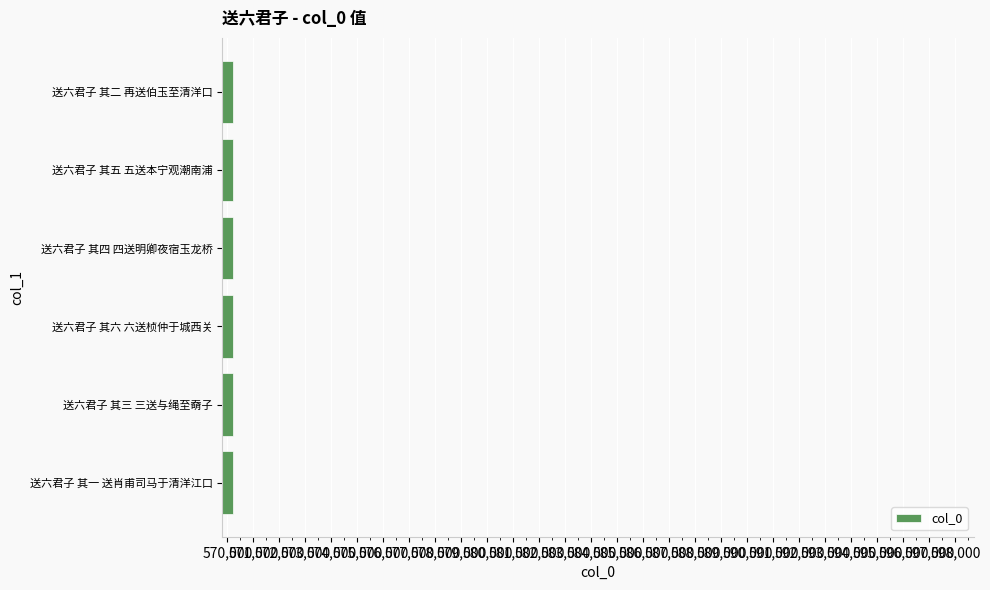

Does the chart contain stacked bars?

No